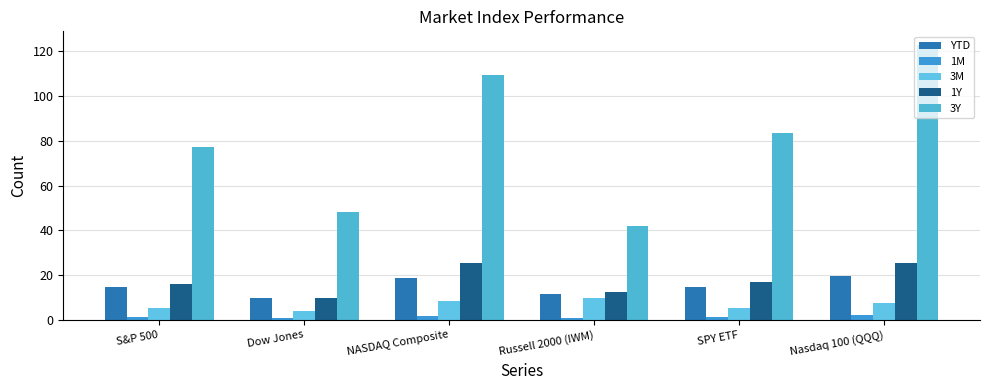

What is the difference between the maximum and minimum values in the YTD series?

9.8